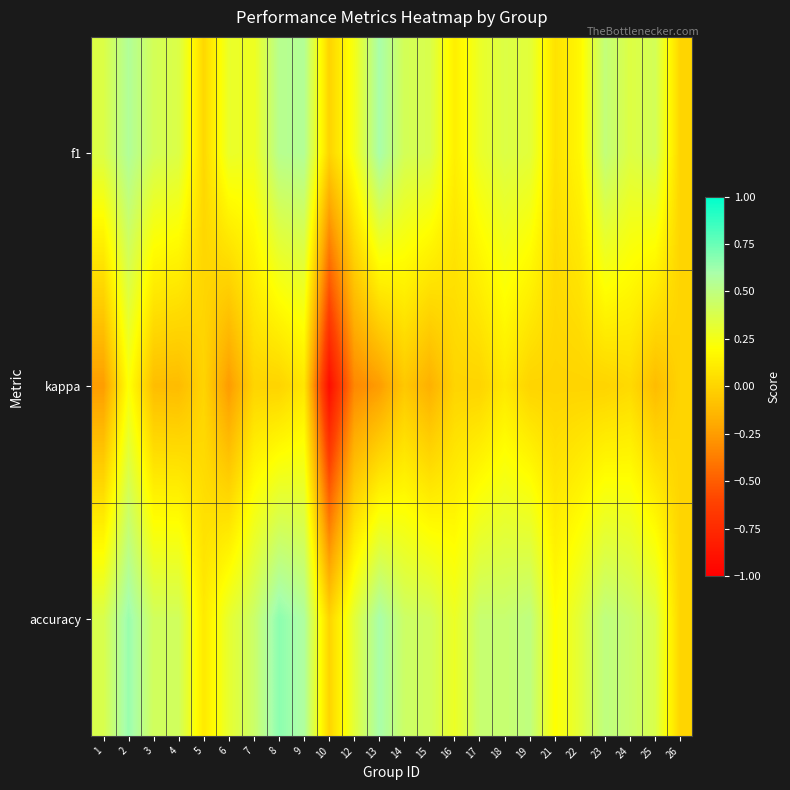

Which label corresponds to the smallest value in the chart?

10